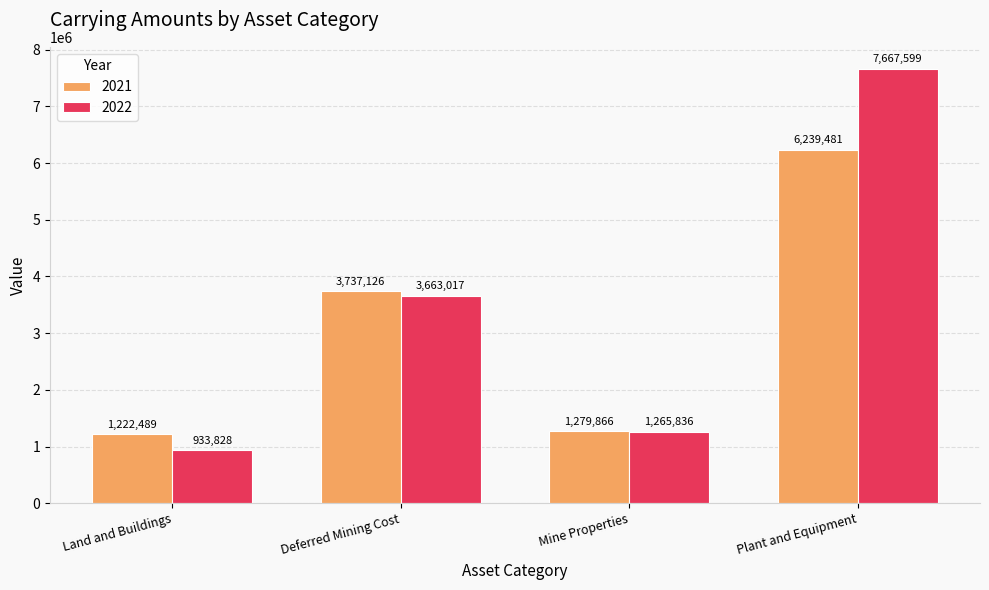

List the series in order of their peak value, highest first.

2022, 2021